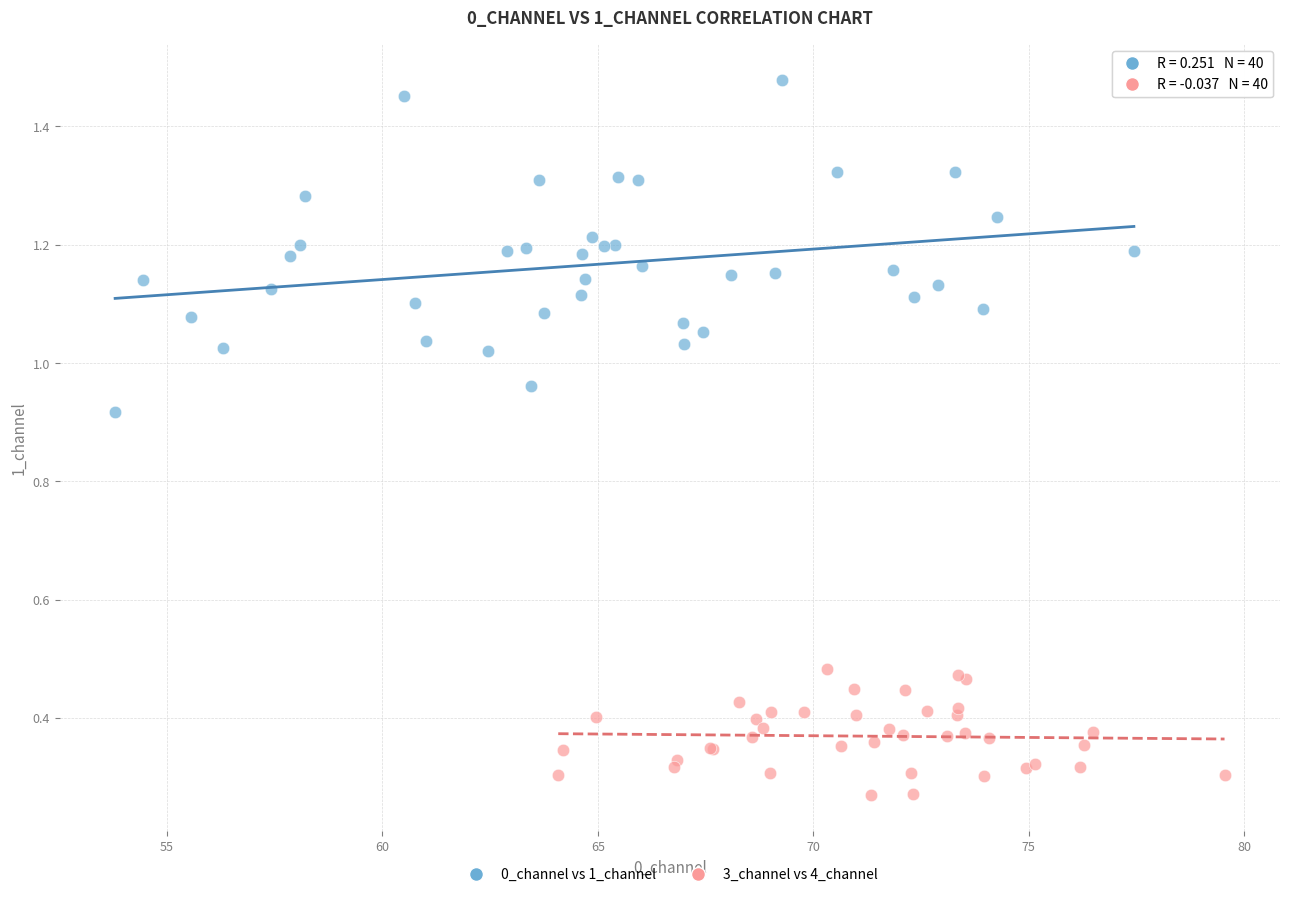

Which series has the widest spread of Y values?

0_channel vs 1_channel